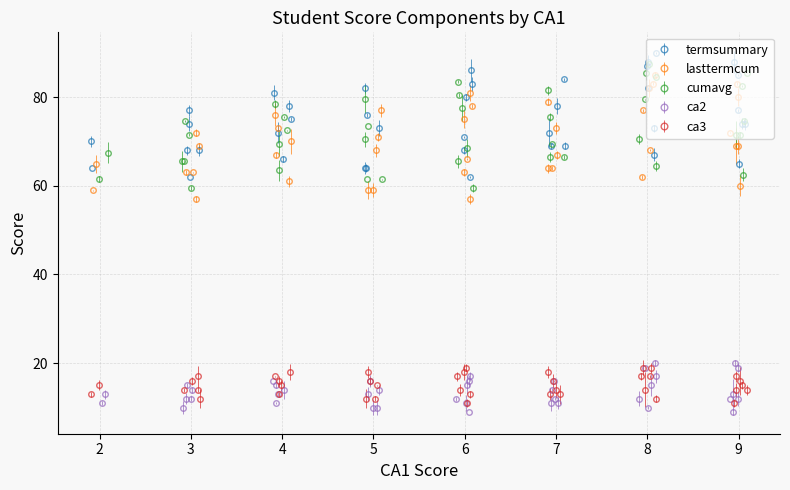

What is the value of the ca2 point at the 30th from the left?

11.0